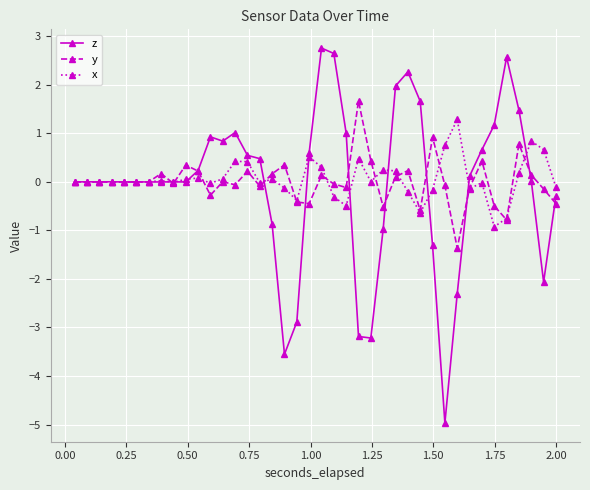

What is the value of the x point at the 26th from the left?

0.2